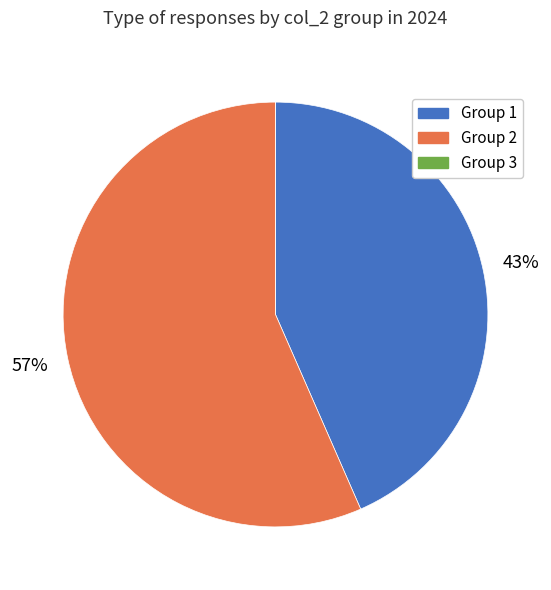

To the nearest percent, what is the difference between the largest and smallest slice percentages?

57%